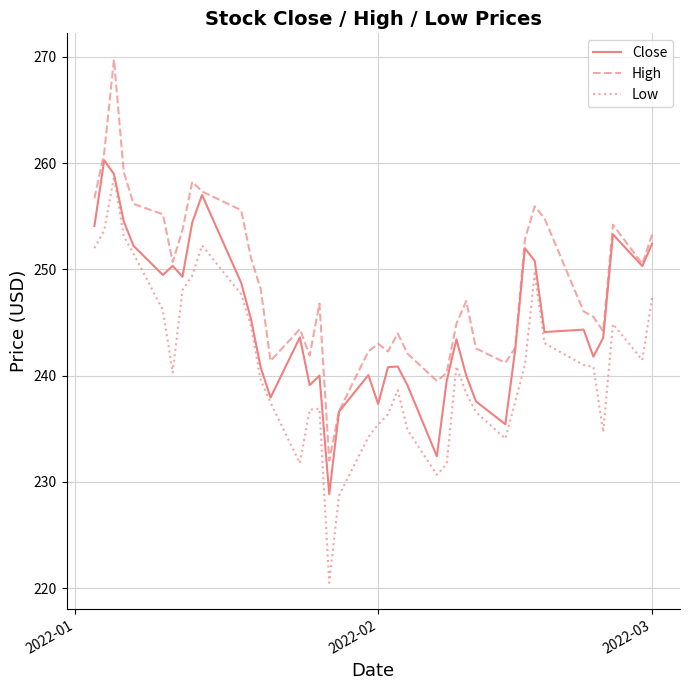

What is the lowest value of the Low series?

220.5